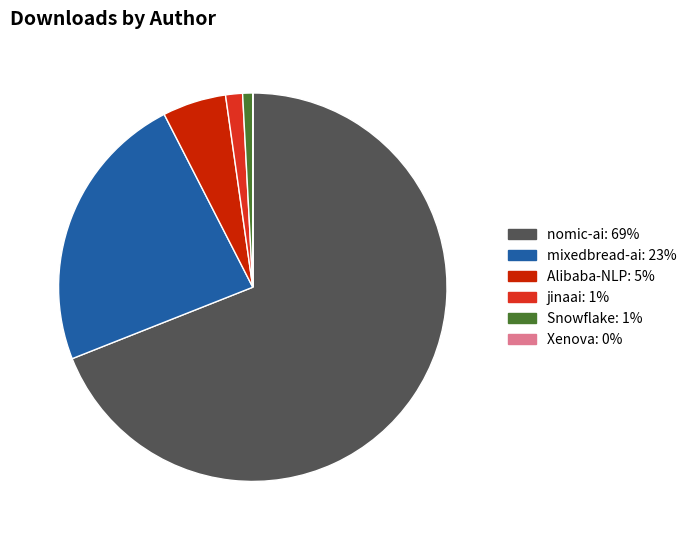

Is there a majority slice in this chart?

Yes